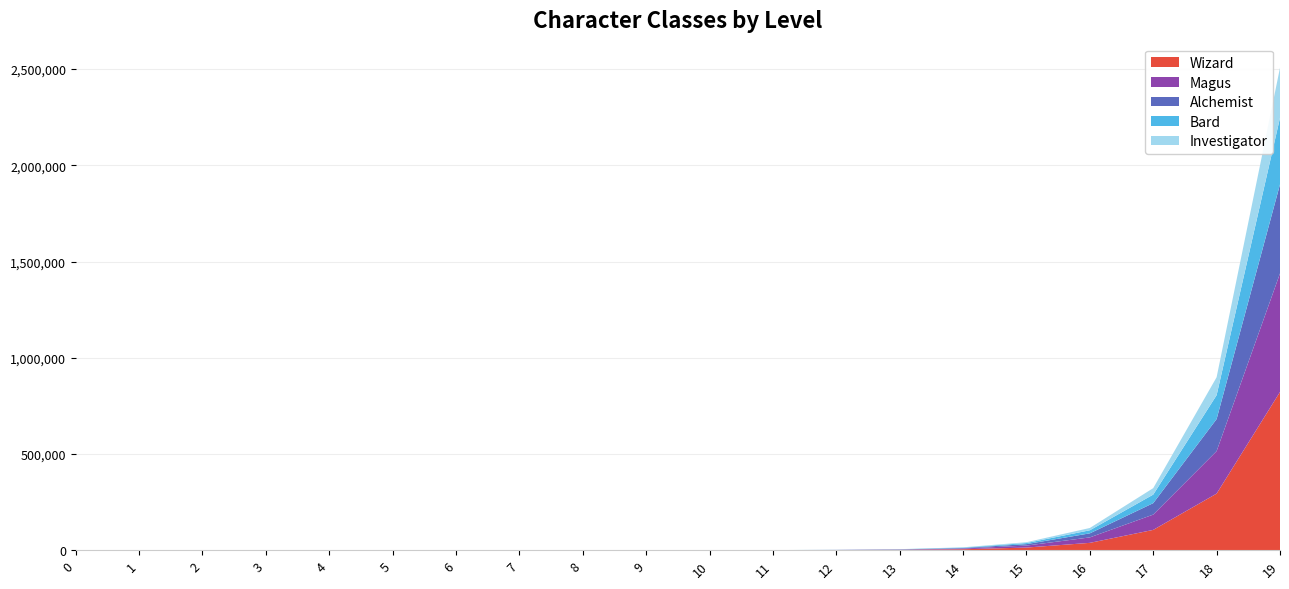

Reading left to right, list all the values displayed in this chart.

Wizard: 0	0	0	0	1	1	1	4	7	34	79	205	643	1780	4931	13590	38088	105473	294036	822154
Magus: 0	0	0	0	0	1	1	2	5	22	60	190	483	1286	3672	10346	28359	79502	220877	616276
Alchemist: 0	0	0	0	0	0	1	2	8	11	41	114	340	936	2767	7532	21121	59521	166529	462618
Bard: 0	0	0	0	0	0	1	1	5	11	41	90	249	753	2022	5714	15959	44404	124215	346034
Investigator: 0	0	0	0	0	0	1	2	4	10	35	70	185	571	1555	4297	11903	33579	93194	259947